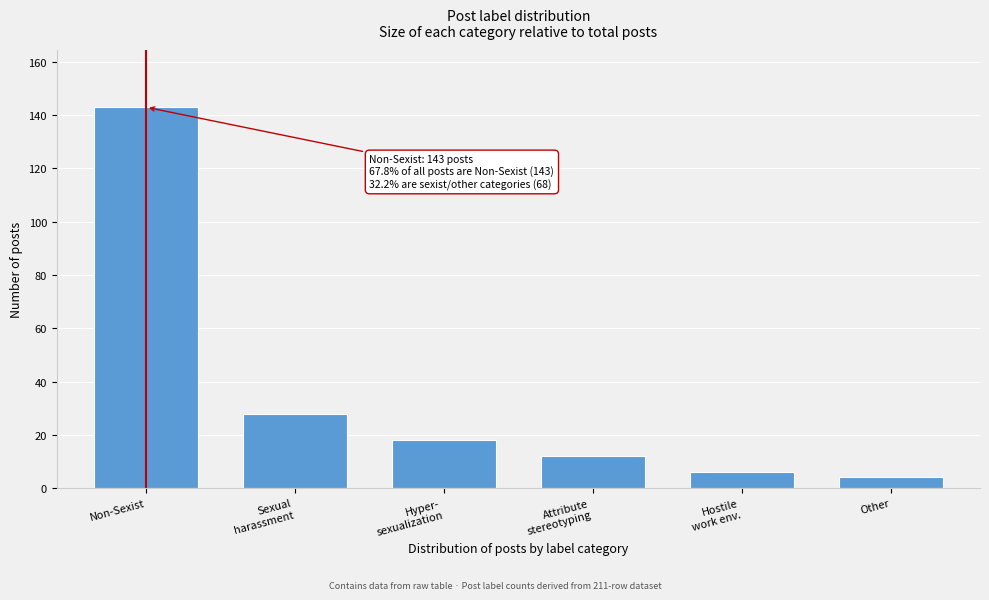

Reading right to left, transcribe all the data shown in this chart.

4	6	12	18	28	143